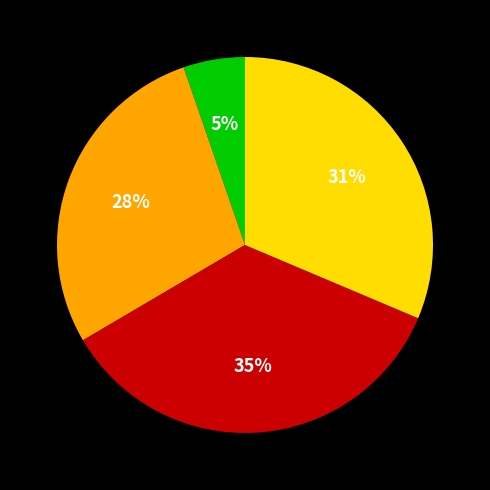

Is there a majority slice in this chart?

No